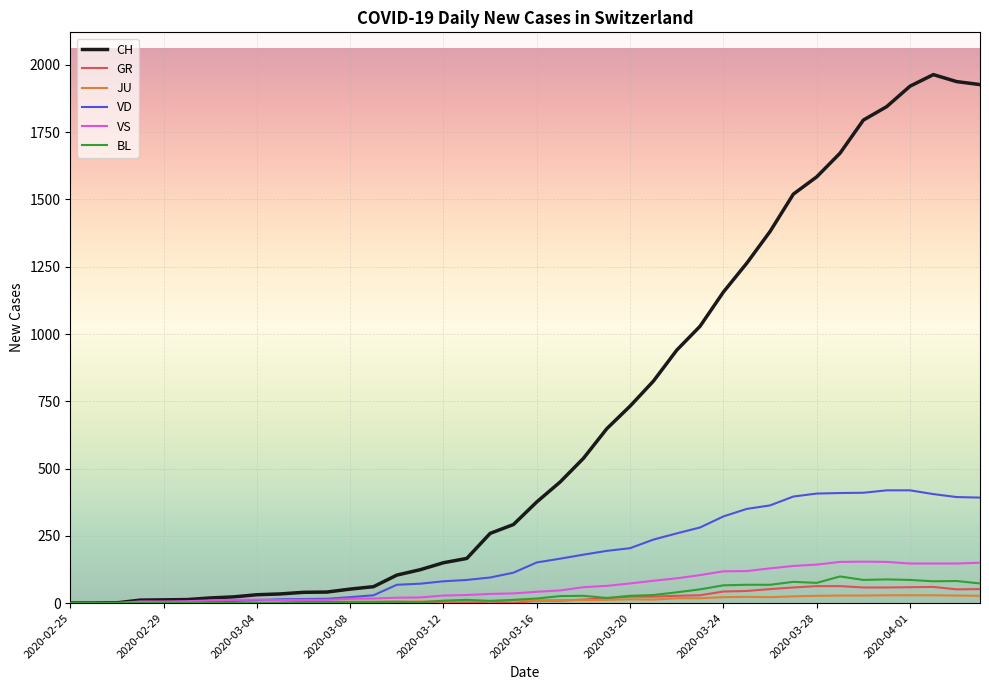

Which series has the largest total across all categories?

CH